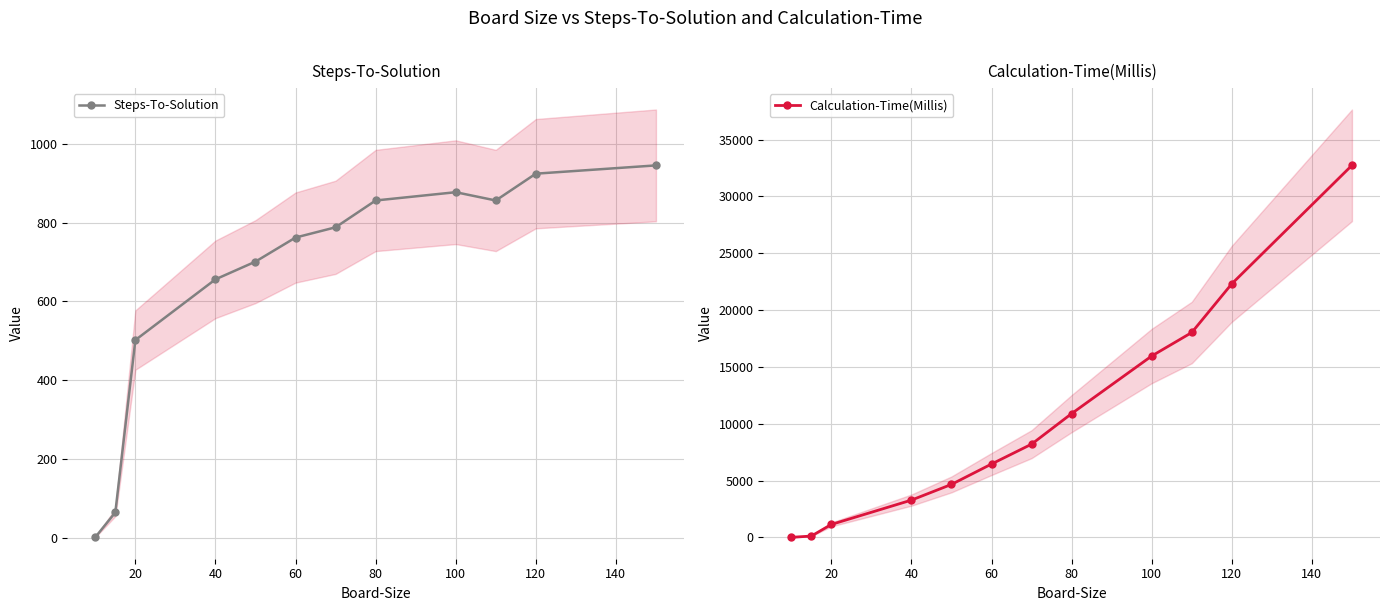

True or false: Steps-To-Solution and Calculation-Time(Millis) intersect in this chart.

False